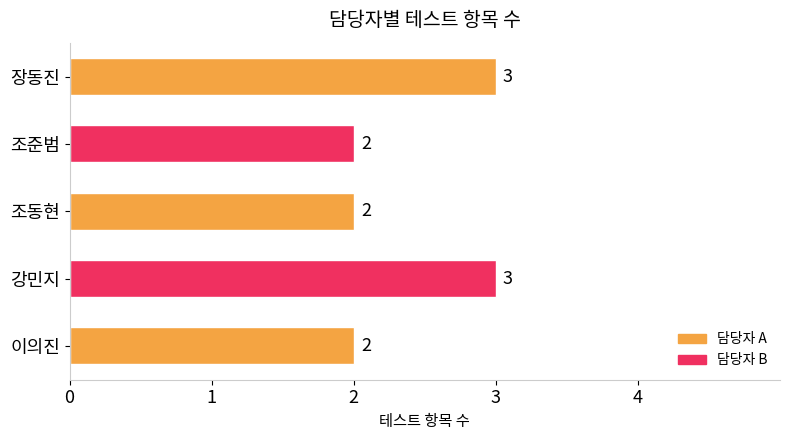

How many values are between 2 and 3?

5